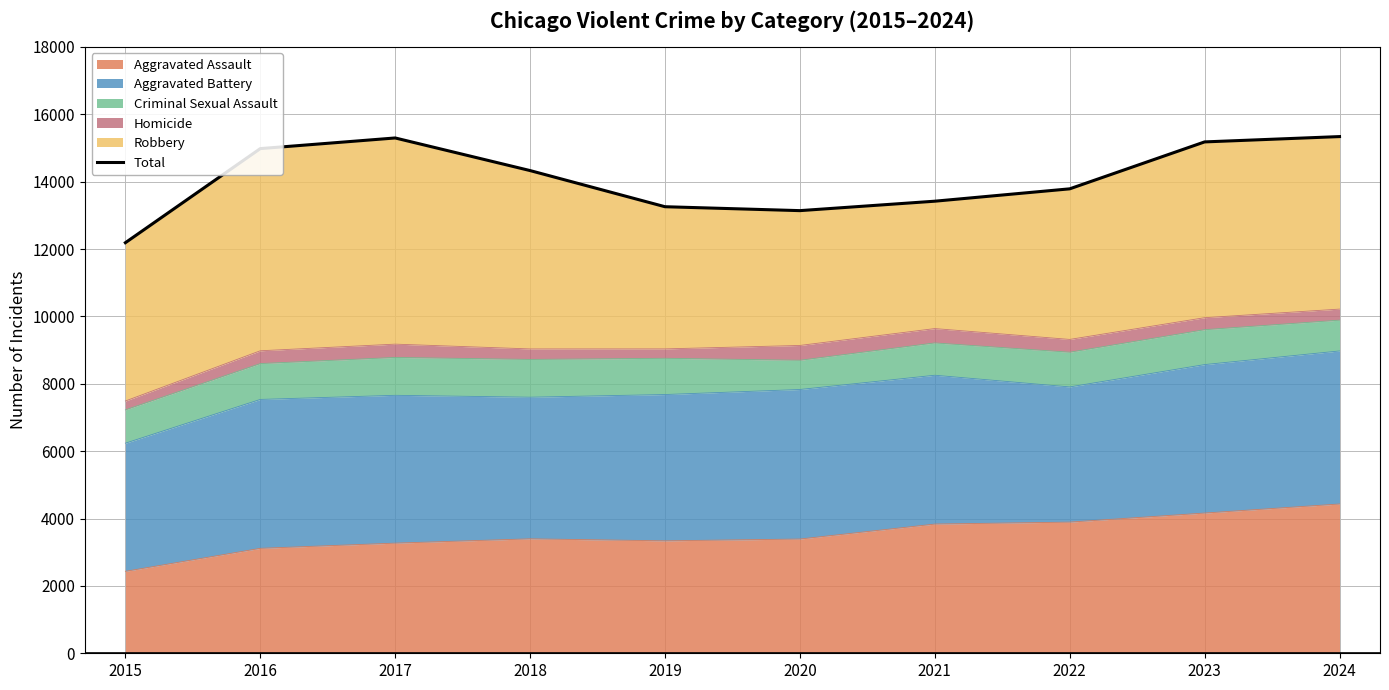

What is the sum of the values at 2016 and 2022?

28766